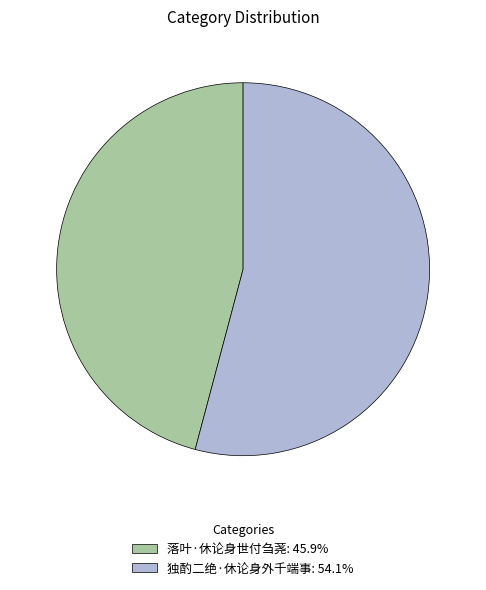

Is the sum of 独酌二绝·休论身外千端事 and 落叶·休论身世付刍荛 greater than half?

Yes